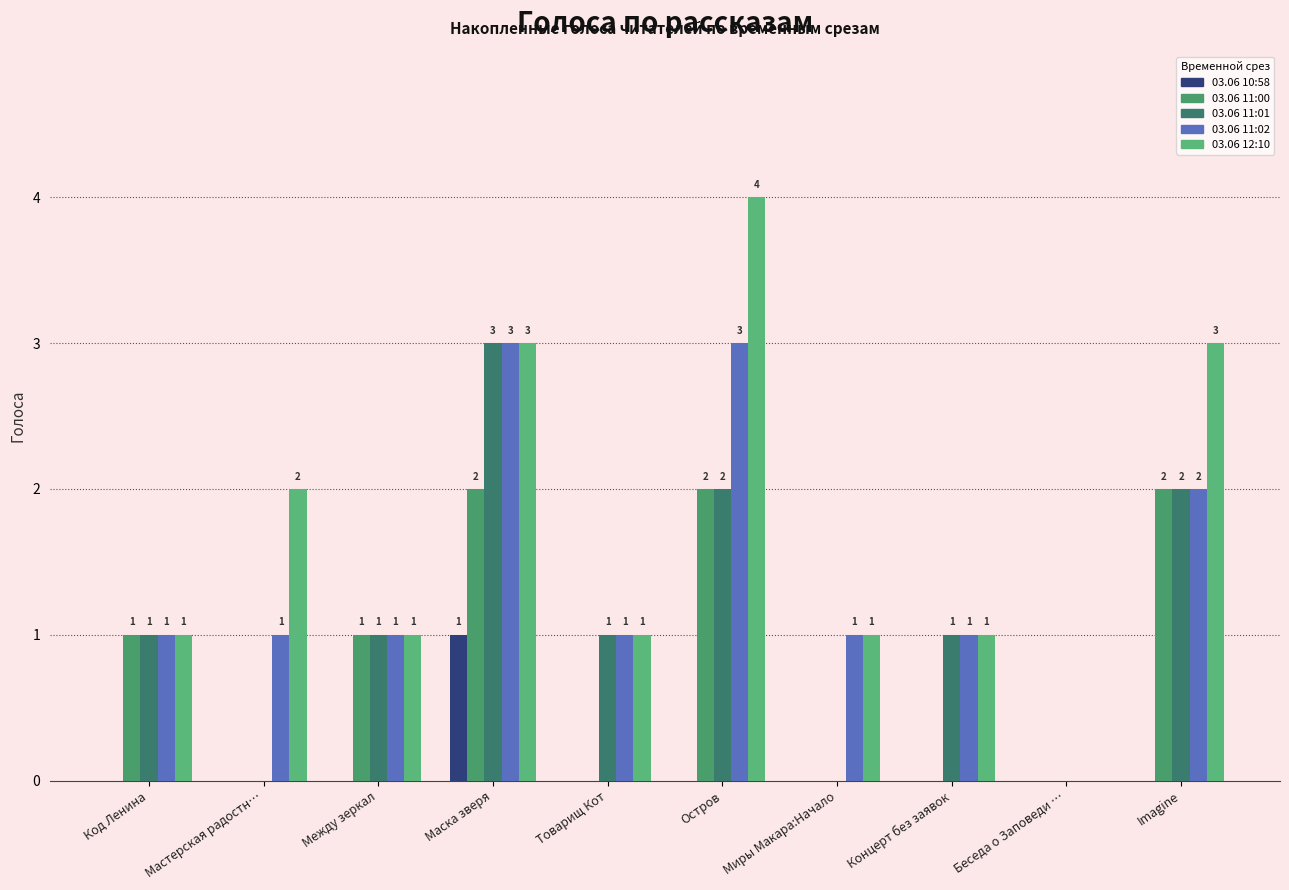

Count the number of categories in the chart.

10